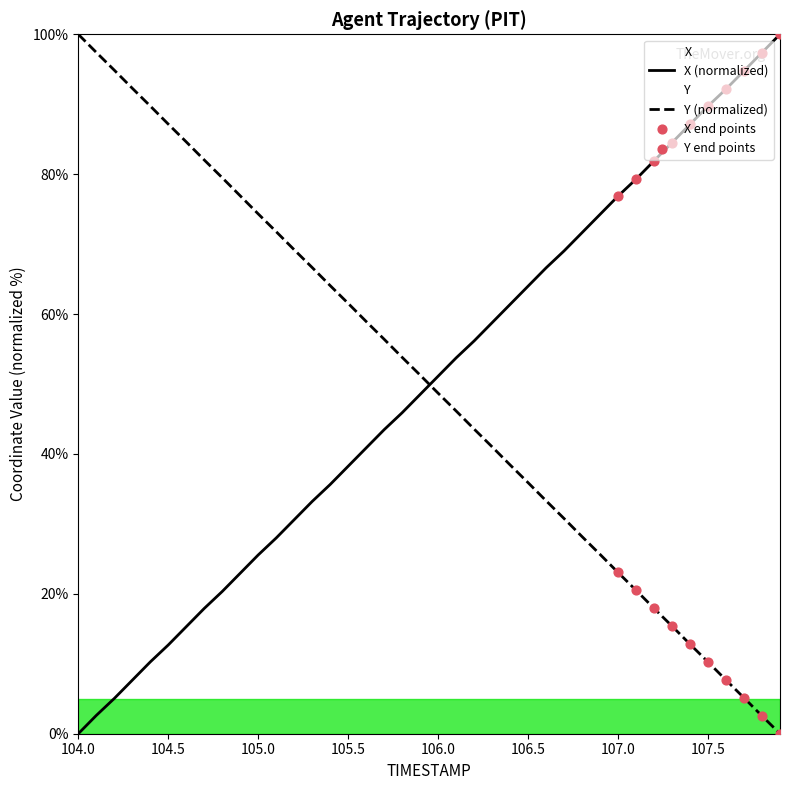

Which series has the widest spread of Y values?

X